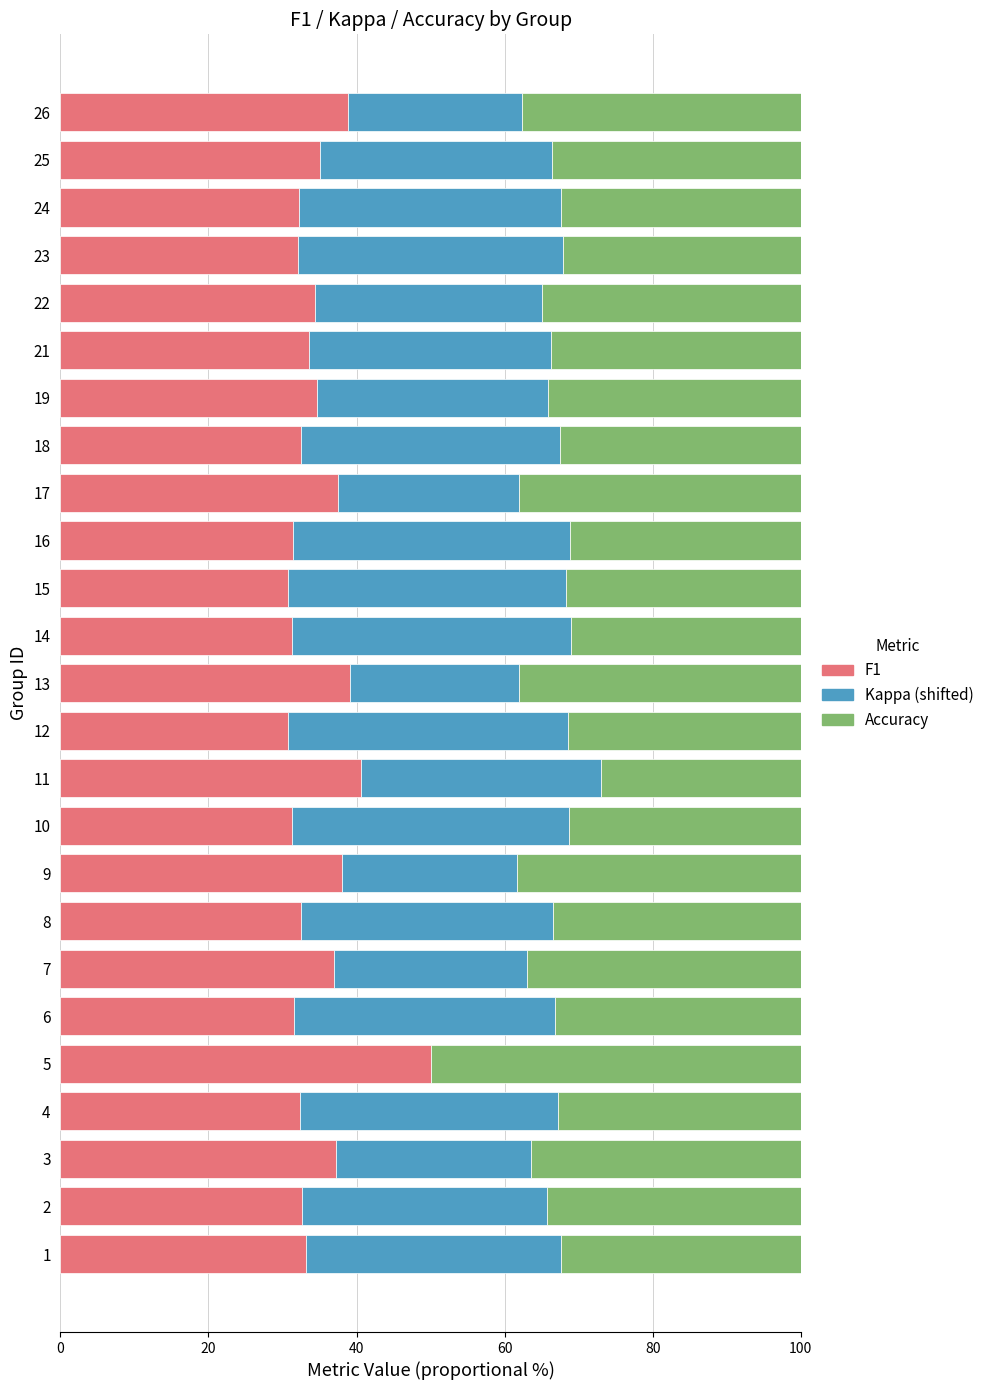

What is the sum of all F1 values?

870.5